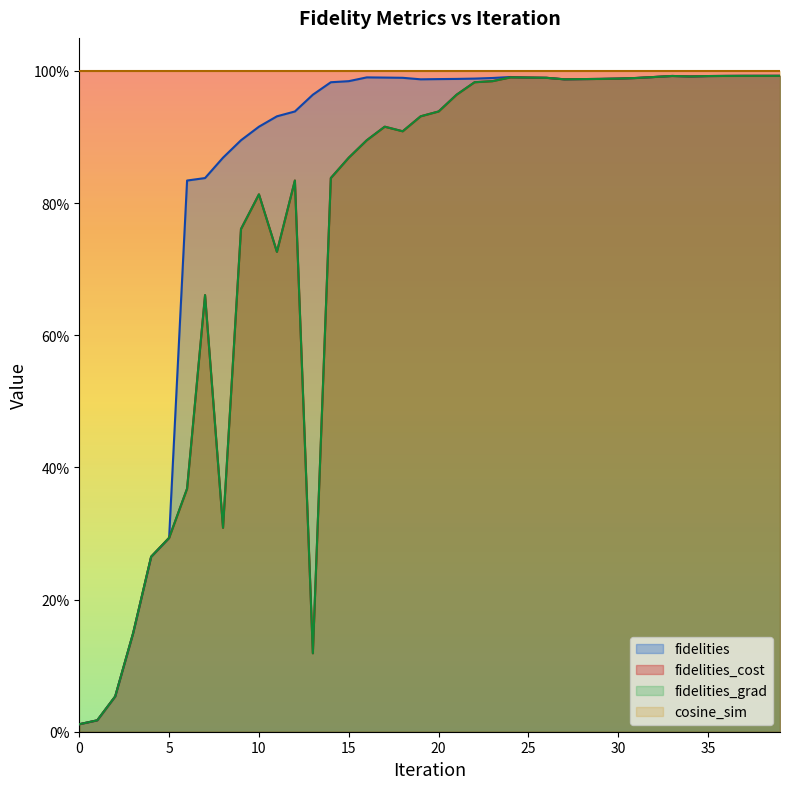

What is the difference between the maximum and second lowest values in the fidelities_cost series?

1.0